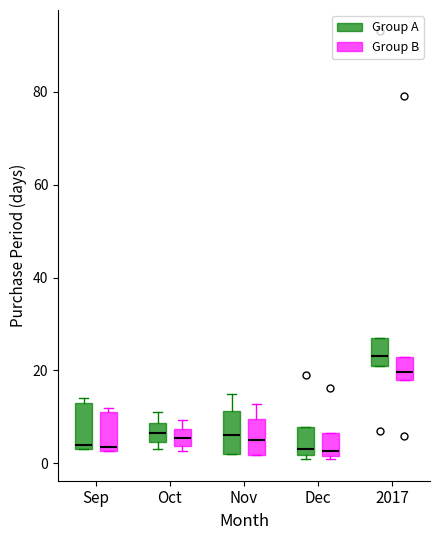

Reading left to right, read every box against the y-axis: the position of its median line, the range the box covers, and the ends of its whiskers. The values are not printed on the chart, so give them approximately, as read against the axis.

Sep (Group A): median 4 (just above the box's lower edge), box 4 to 14, whiskers 4 to 14 (just above the box's upper edge)
Sep (Group B): median 4, box 2 to 12, whiskers 2 to 12 (just above the box's upper edge)
Oct (Group A): median 6, box 4 to 8, whiskers 4 (just below the box's lower edge) to 12
Oct (Group B): median 6, box 4 to 8, whiskers 2 to 10
Nov (Group A): median 6, box 2 to 12, whiskers 2 to 16
Nov (Group B): median 6, box 2 to 10, whiskers 2 to 12
Dec (Group A): median 4, box 2 to 8, whiskers 2 (just below the box's lower edge) to 8
Dec (Group B): median 2 (just above the box's lower edge), box 2 to 6, whiskers 0 to 6
2017 (Group A): median 24, box 22 to 28, whiskers 22 to 28
2017 (Group B): median 20, box 18 to 22, whiskers 18 to 22